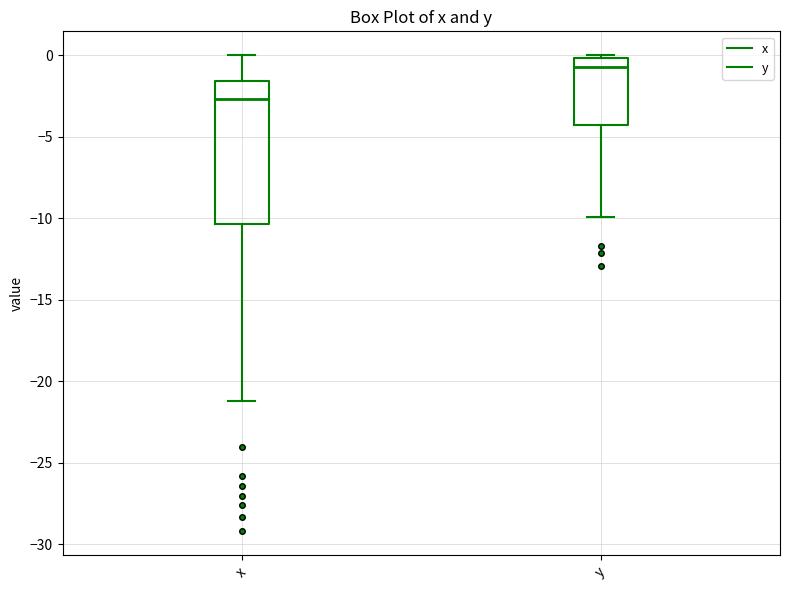

Comparing the boxes themselves (not the whiskers), which one is the tallest?

x